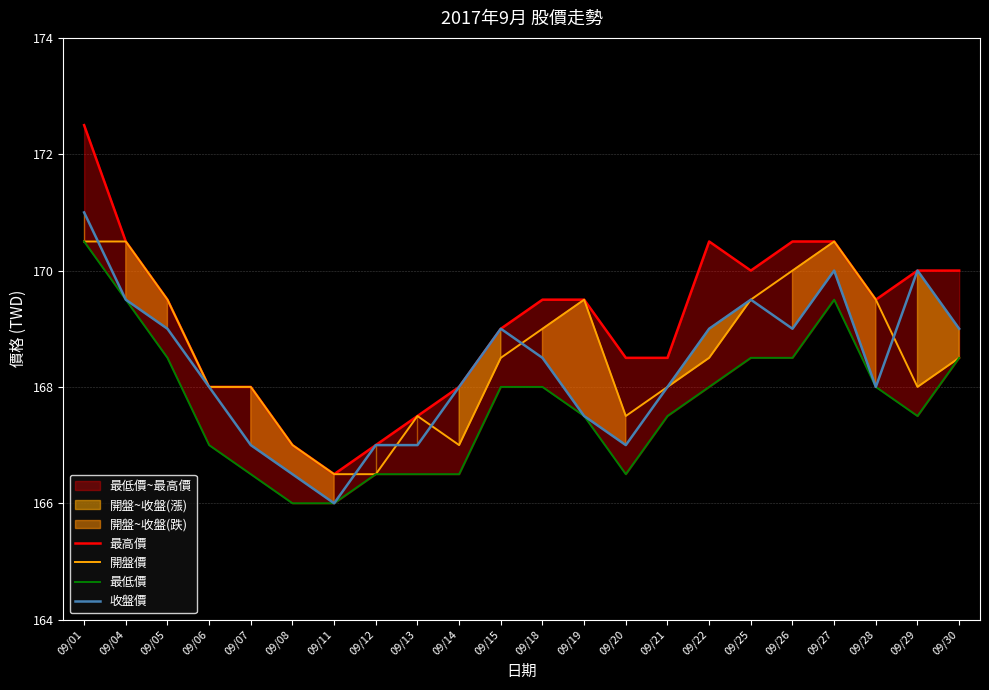

How many data points does each series have?

22